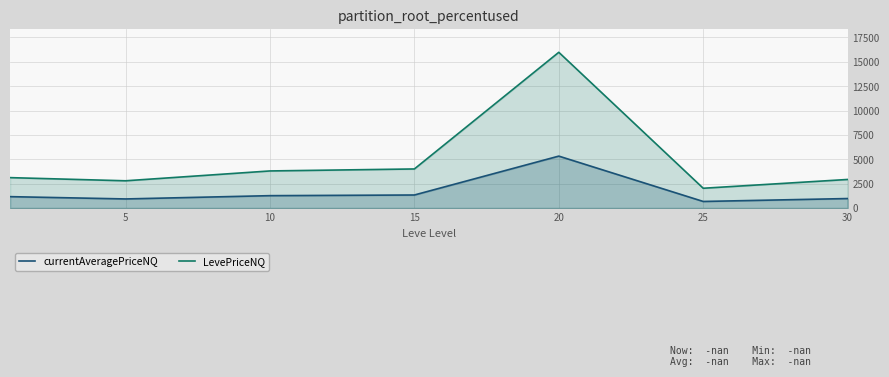

True or false: LevePriceNQ has a value of 2930.4 at 30.

True